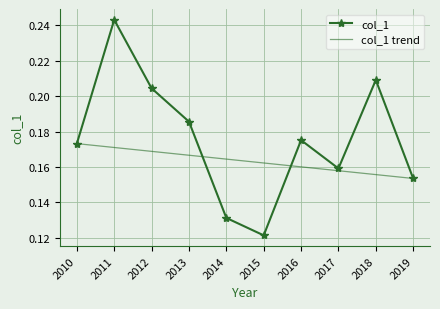

Which category has the highest value in the col_1 series?

2011